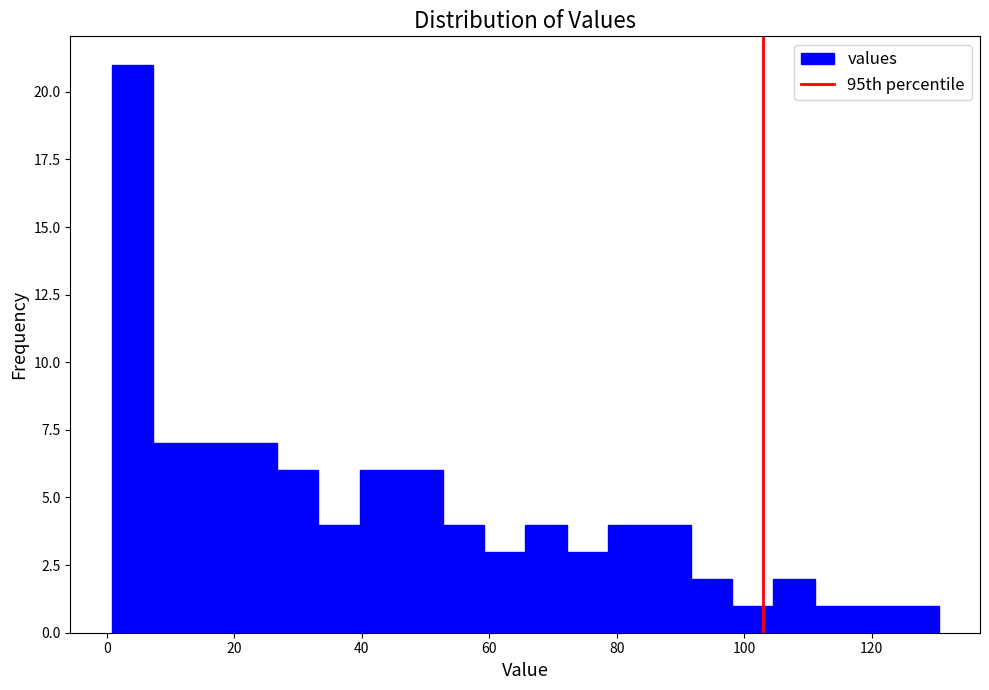

Read against the x-axis, roughly where is the centre of the tallest bar?

4